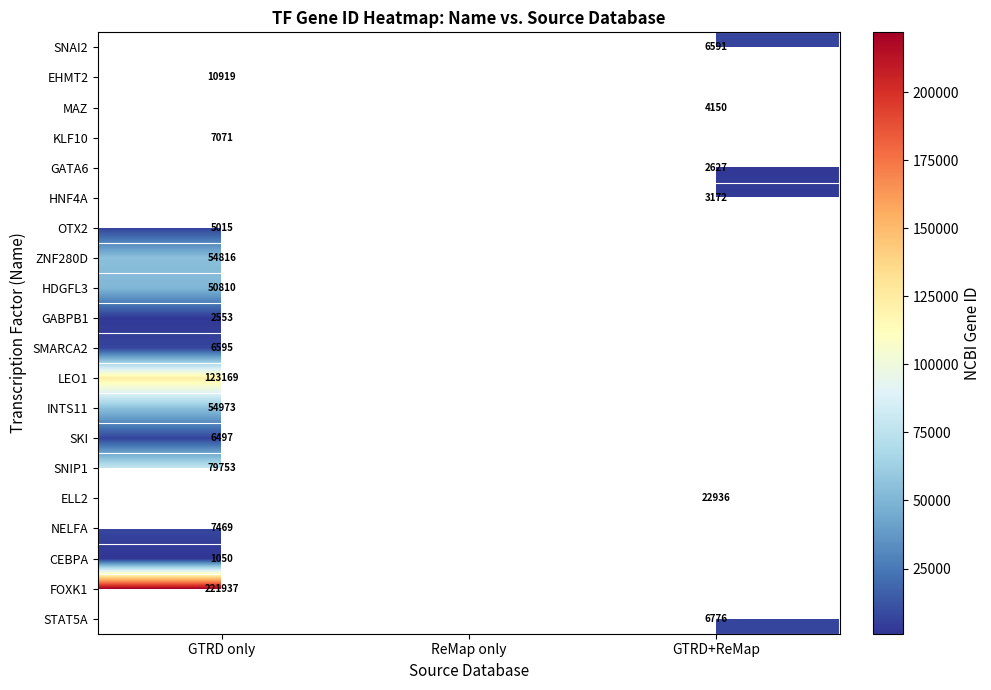

What is the greatest value displayed?

221937.0